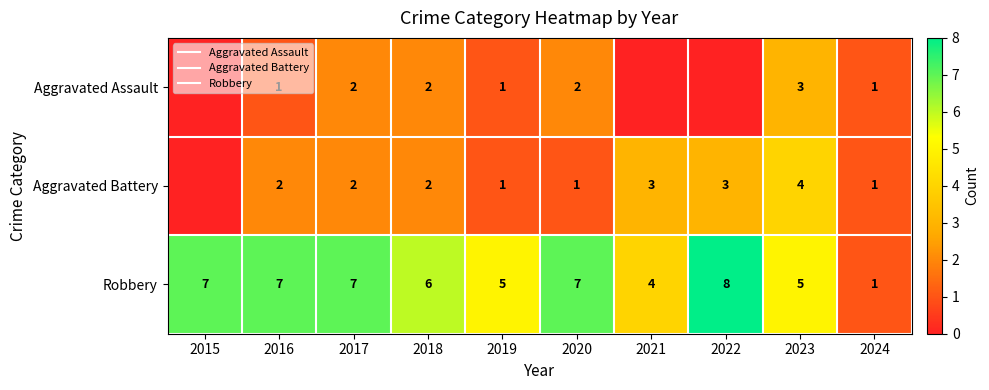

Rank the series by their average value, from highest to lowest.

Robbery, Aggravated Battery, Aggravated Assault